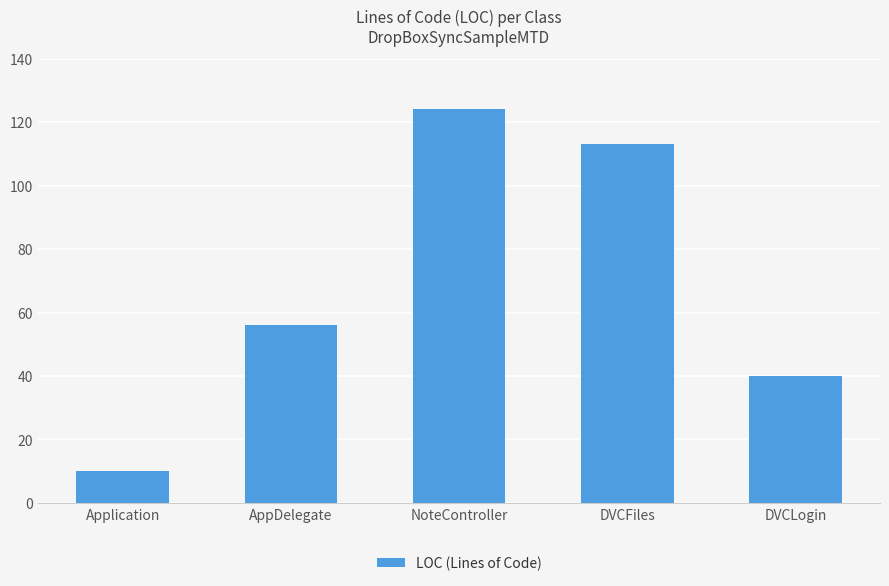

Approximately how many times larger is the value at NoteController compared to AppDelegate?

2.2